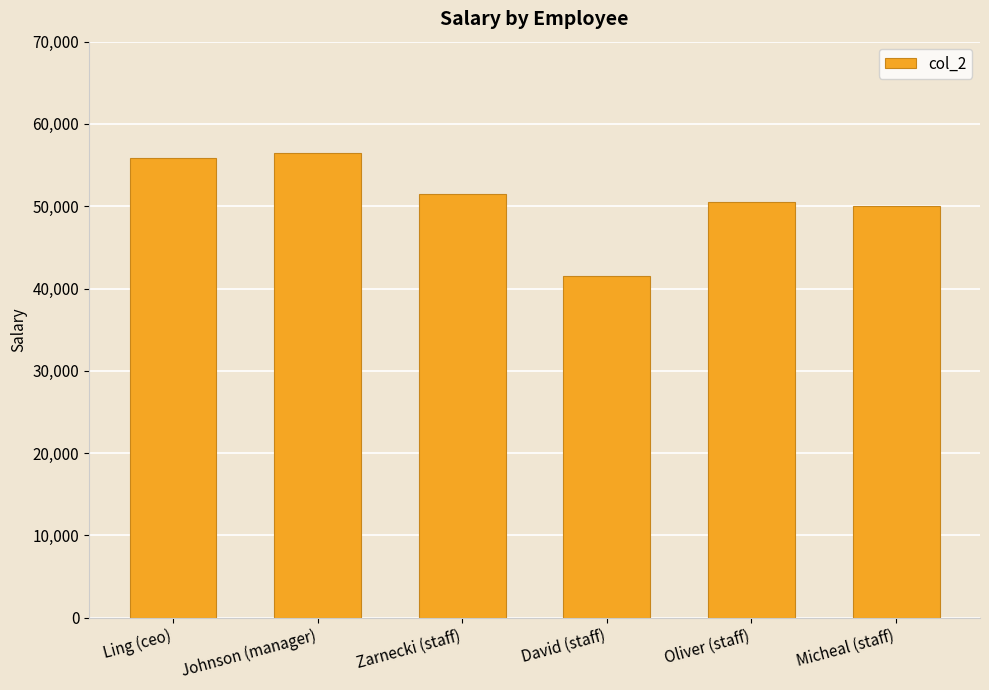

What is the change in value from Ling (ceo) to Johnson (manager)?

+600